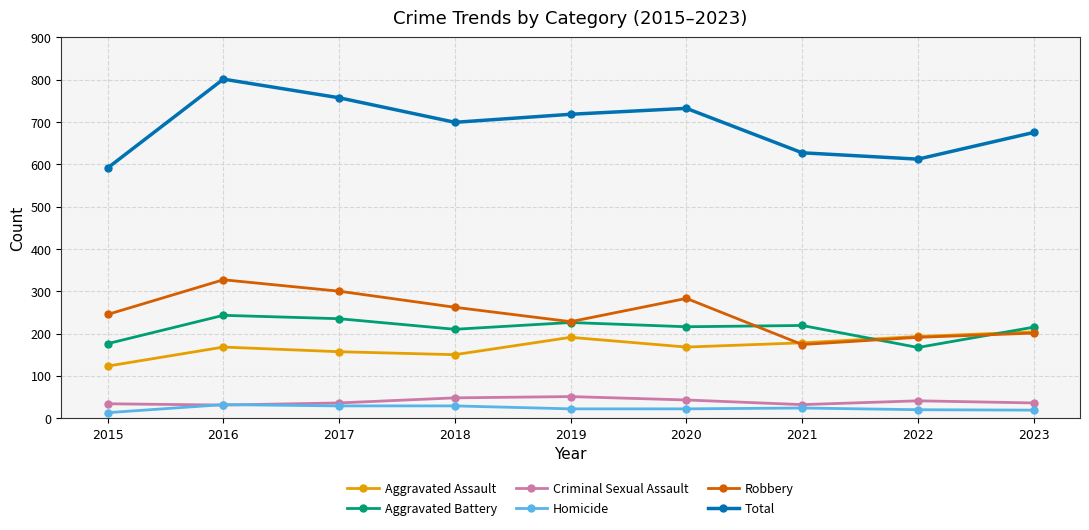

Does the chart display data point markers on the line(s)?

Yes